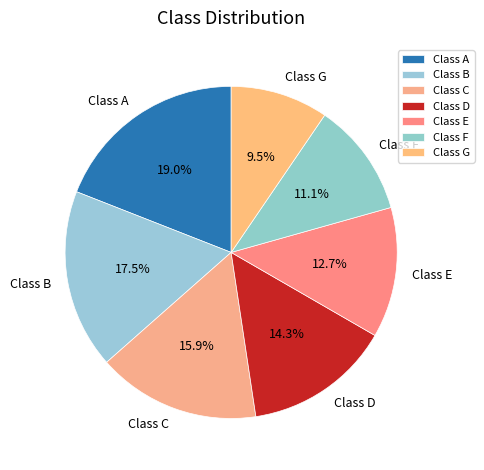

Combined, what portion of the pie is Class F and Class G?

20.6%